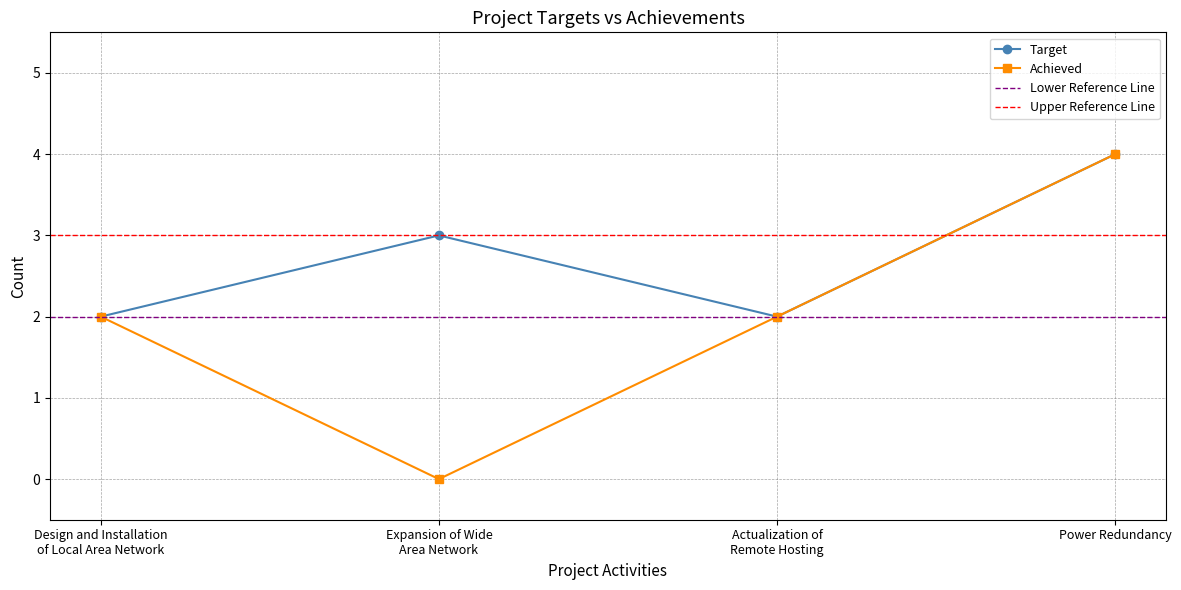

True or false: Achieved and Target intersect in this chart.

False